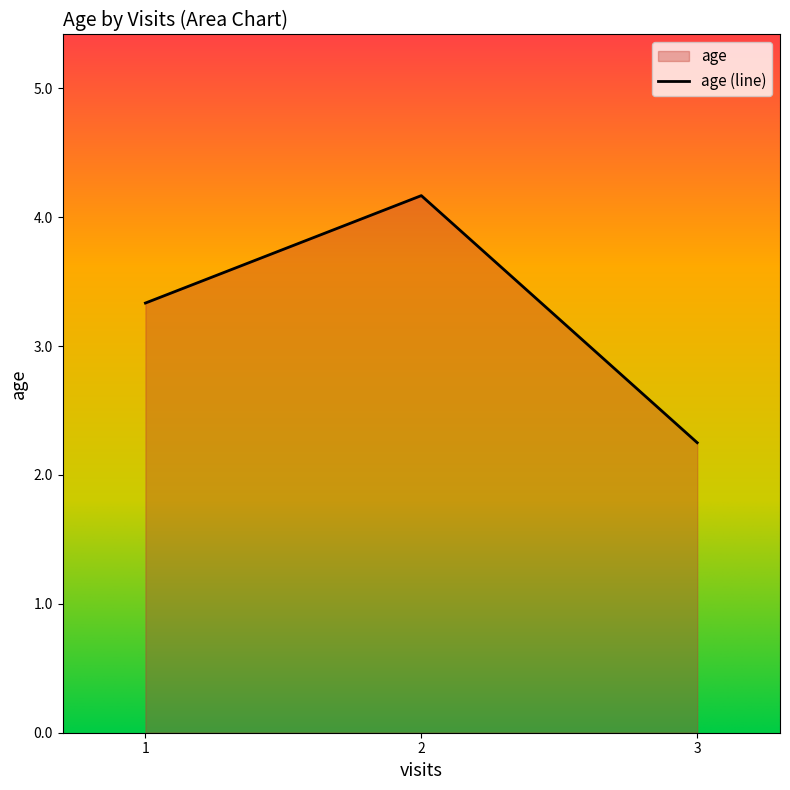

The value at 3 is 3.0. True or false?

False